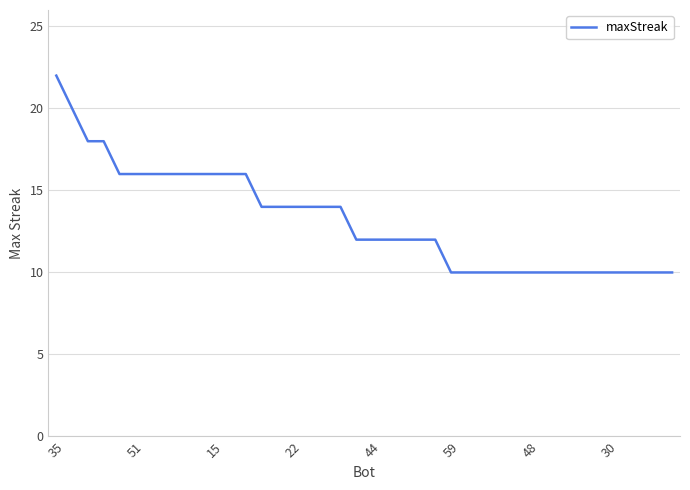

How many lines are shown in the chart?

1